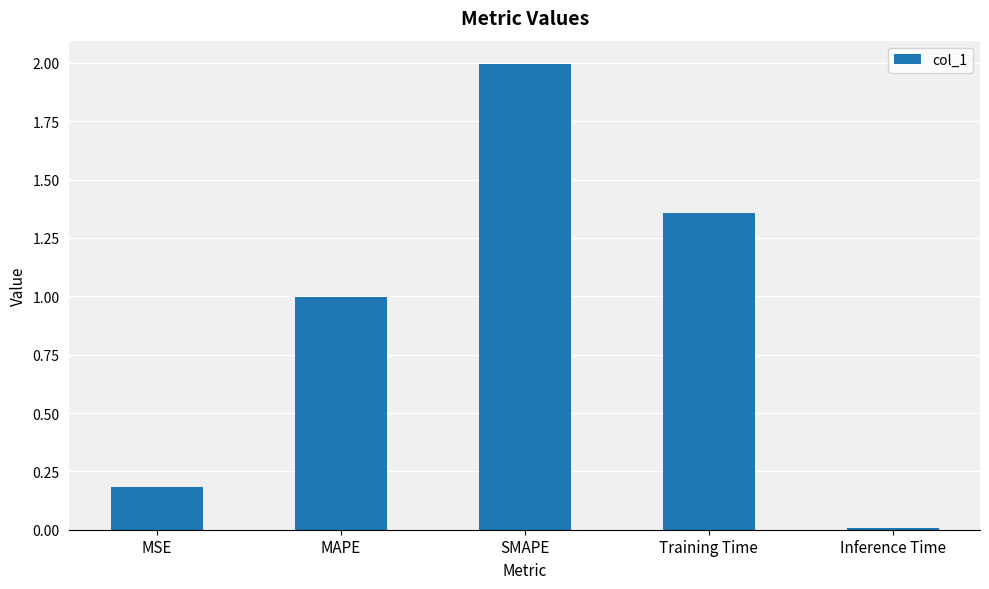

List the labels in order of value, smallest first.

Inference Time, MSE, MAPE, Training Time, SMAPE